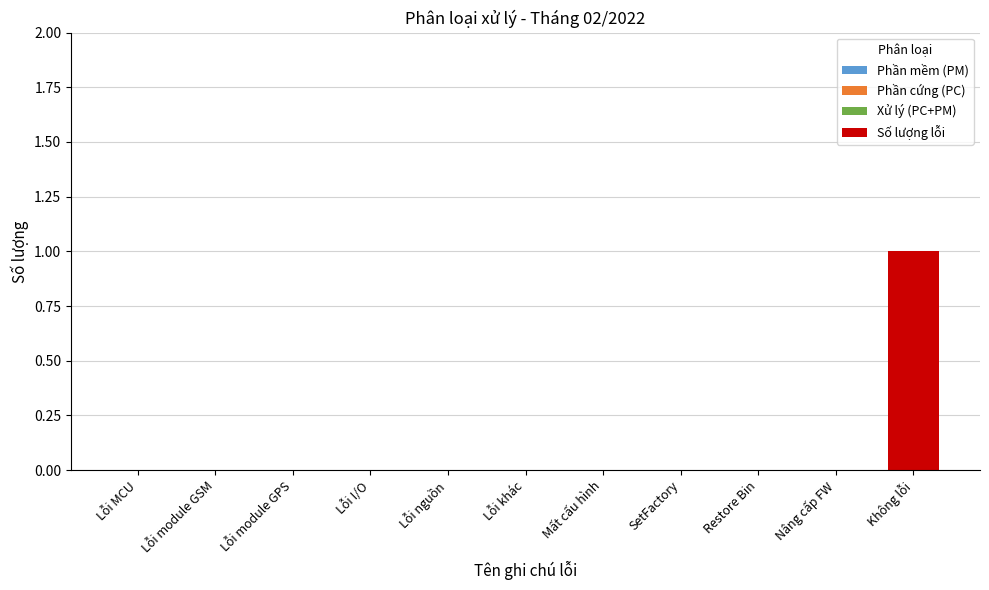

Is it true that the value at Lỗi I/O is 0?

True